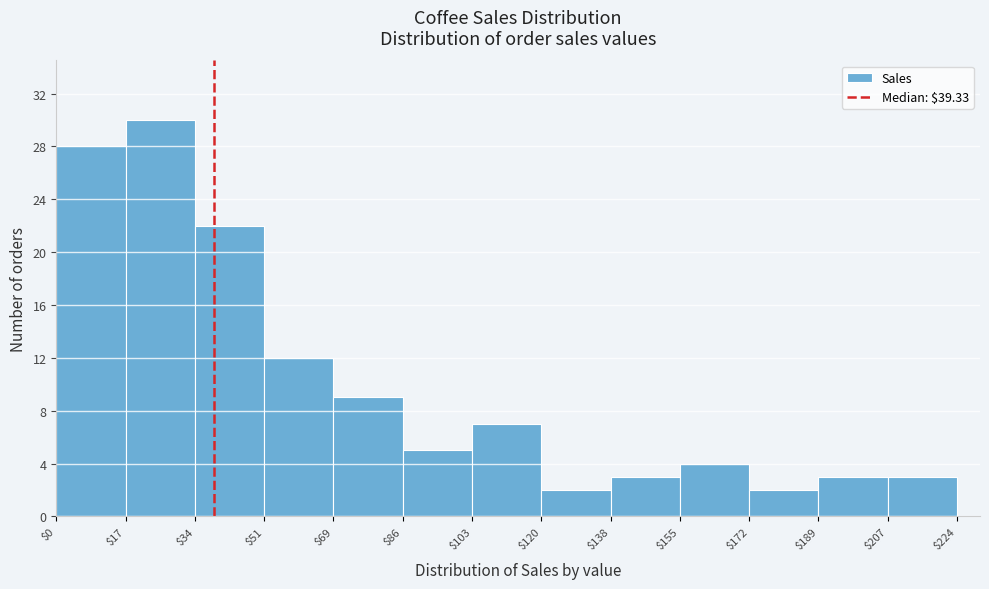

Reading left to right, transcribe this chart: for each bar, give the range it covers on the x-axis and its height. The values are not printed on the chart, so give them approximately, as read against the axis.

$0 to $17: 28
$17 to $34: 30
$34 to $51: 22
$51 to $69: 12
$69 to $86: 9
$86 to $103: 5
$103 to $120: 7
$120 to $138: 2
$138 to $155: 3
$155 to $172: 4
$172 to $189: 2
$189 to $207: 3
$207 to $224: 3